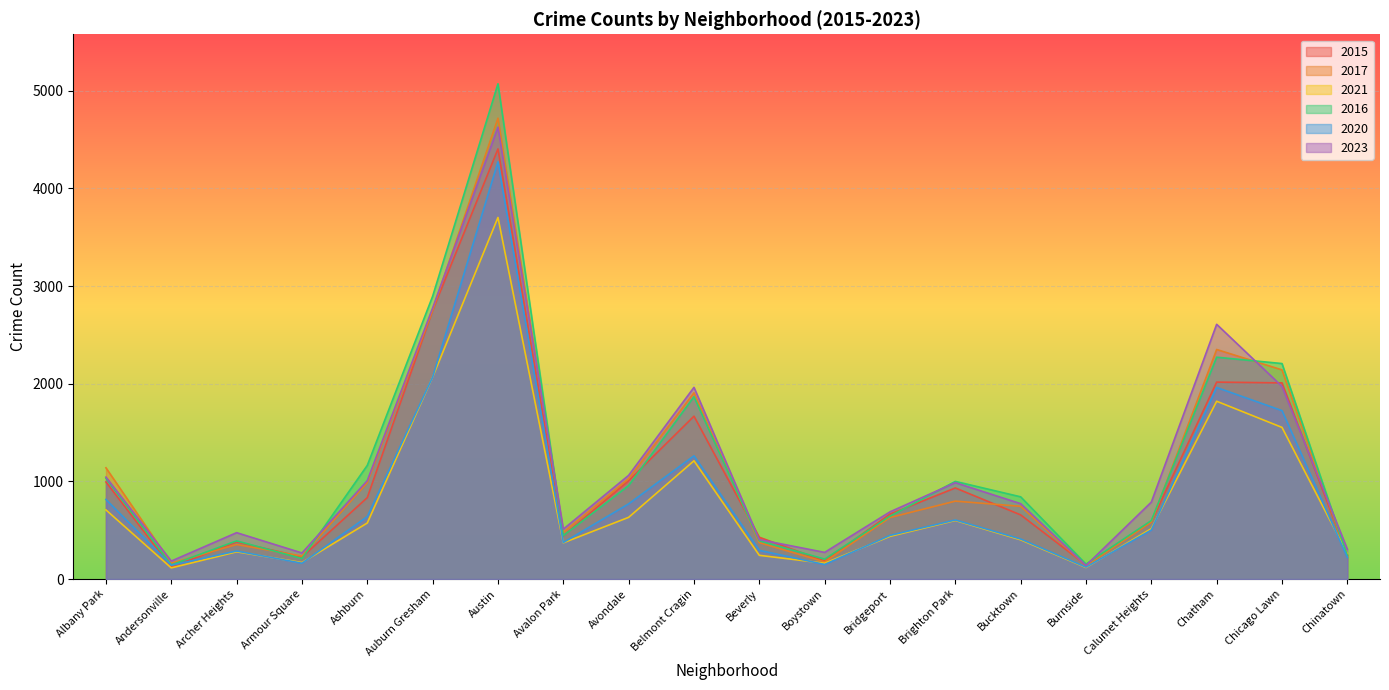

Is the value of 2020 at Andersonville greater than the value of 2017 at Andersonville?

No